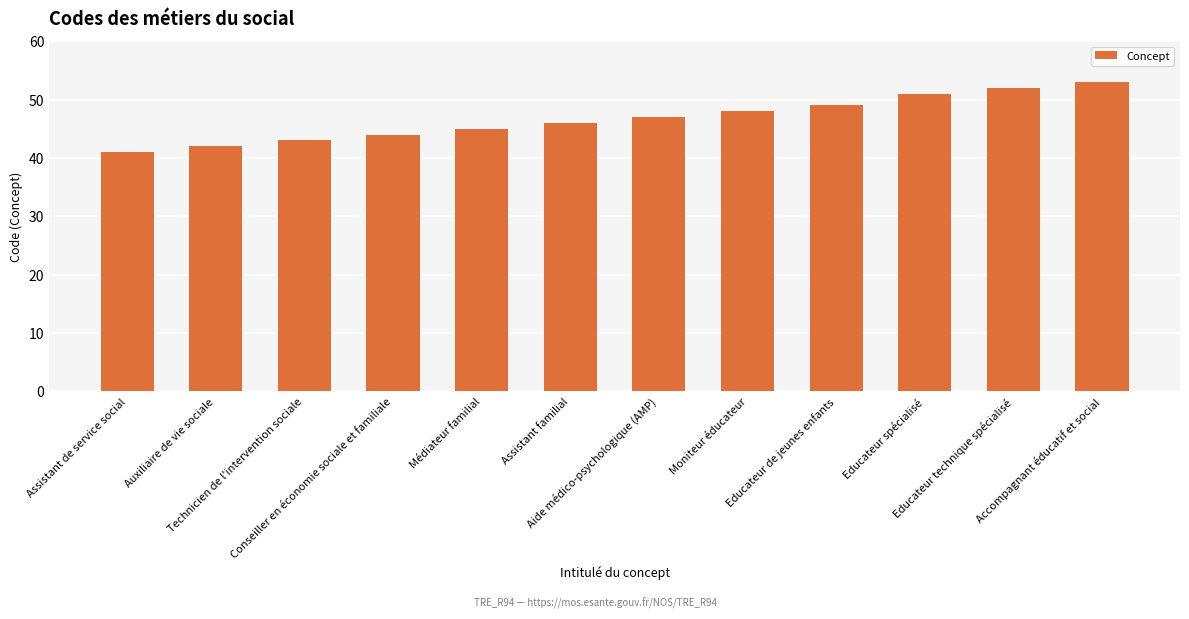

What position from the left is Educateur de jeunes enfants?

9